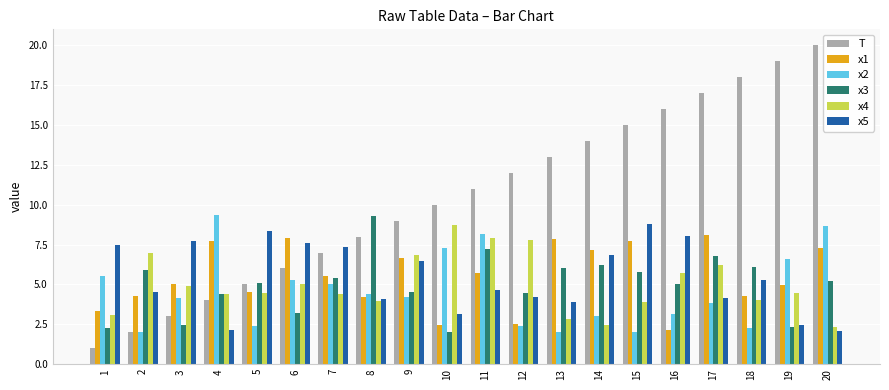

What is the difference between the second highest and minimum values in the x5 series?

6.2